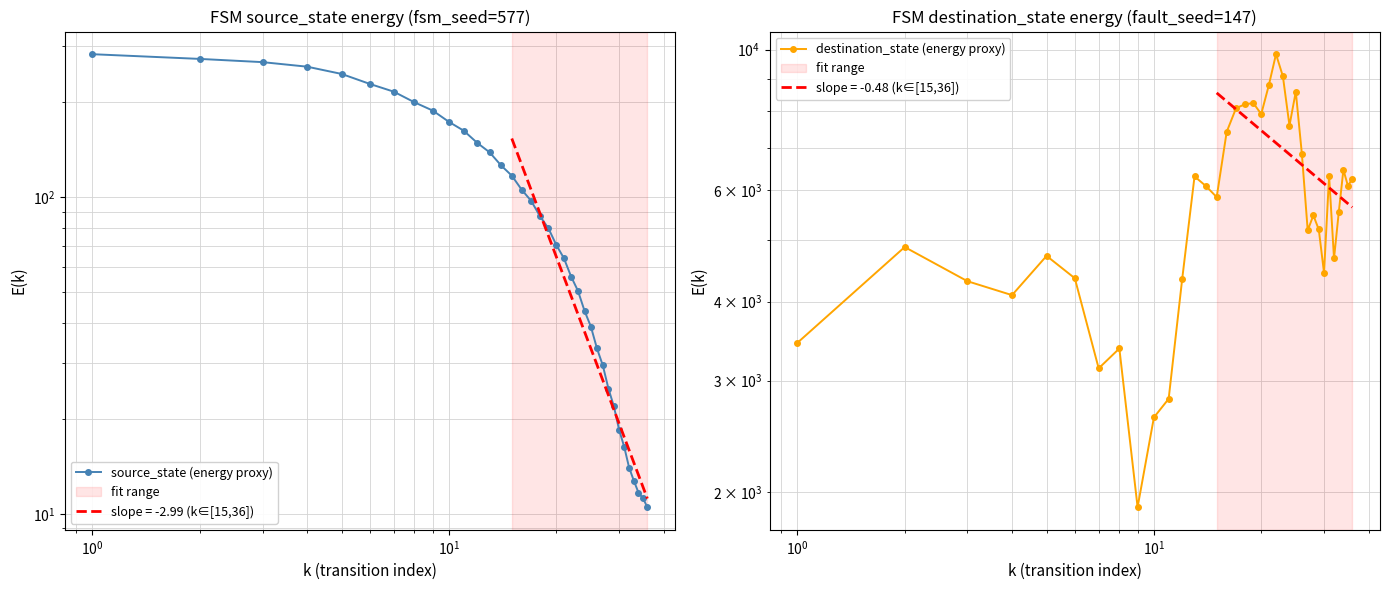

Which series has the largest range (max minus min)?

destination_state (energy proxy)